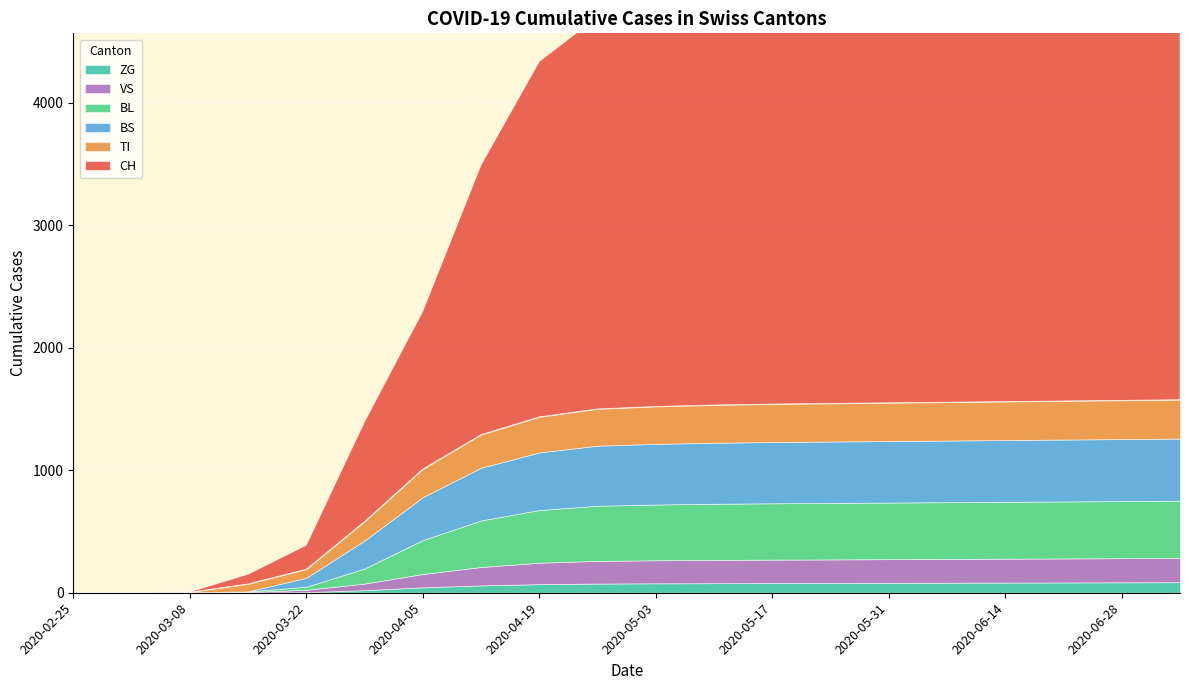

What position from the left is 2020-05-03?

11